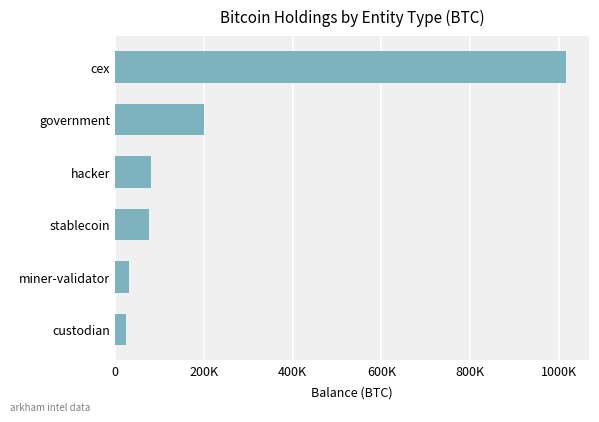

What is the difference between the maximum and second lowest values?

984702.3